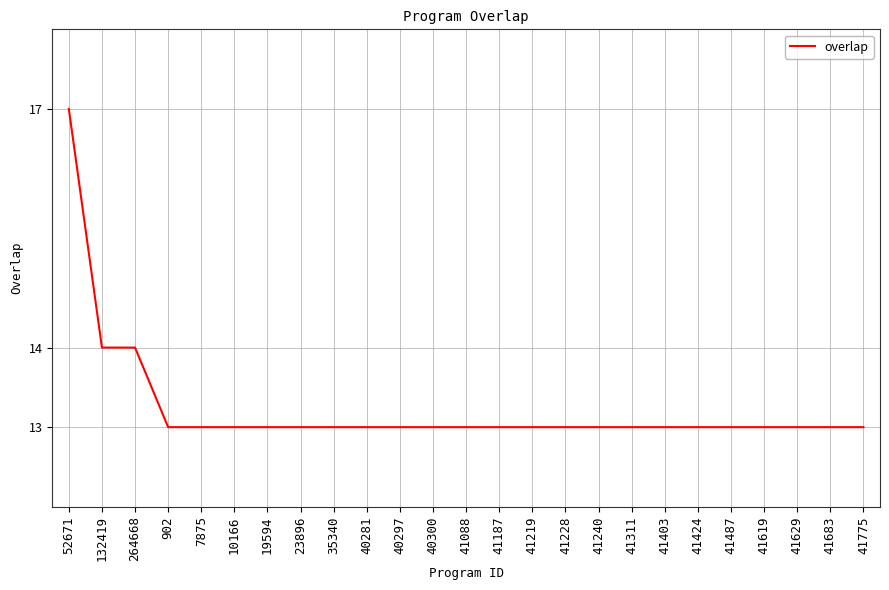

Approximately how many times larger is the value at 264668 compared to 7875?

1.1